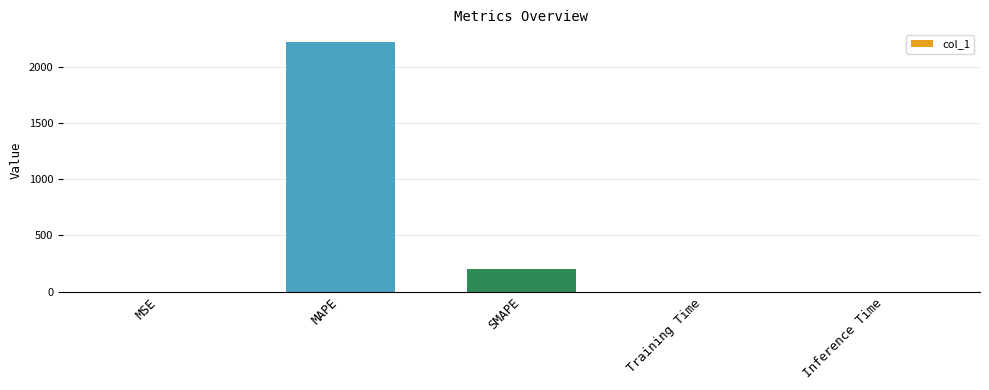

The chart shows a value of 0.0 at Training Time. True or false?

True